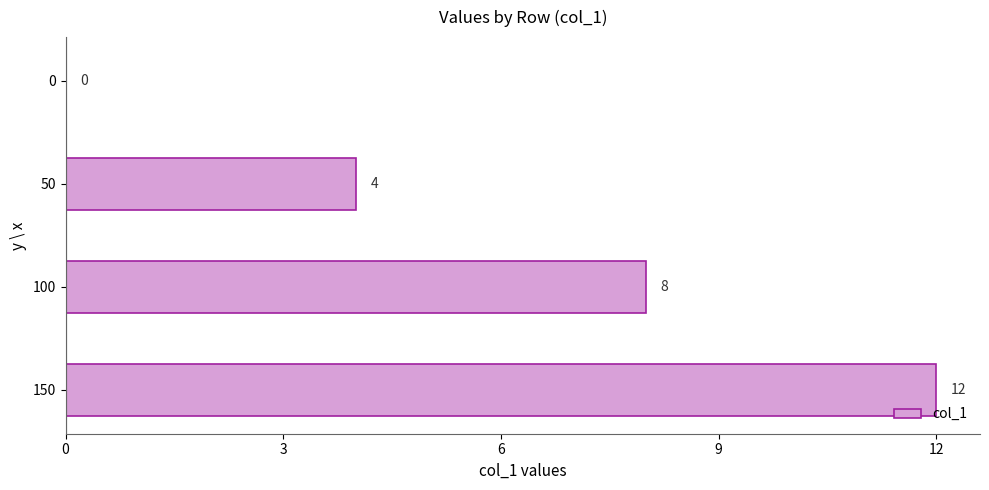

What is the maximum value shown in the chart?

12